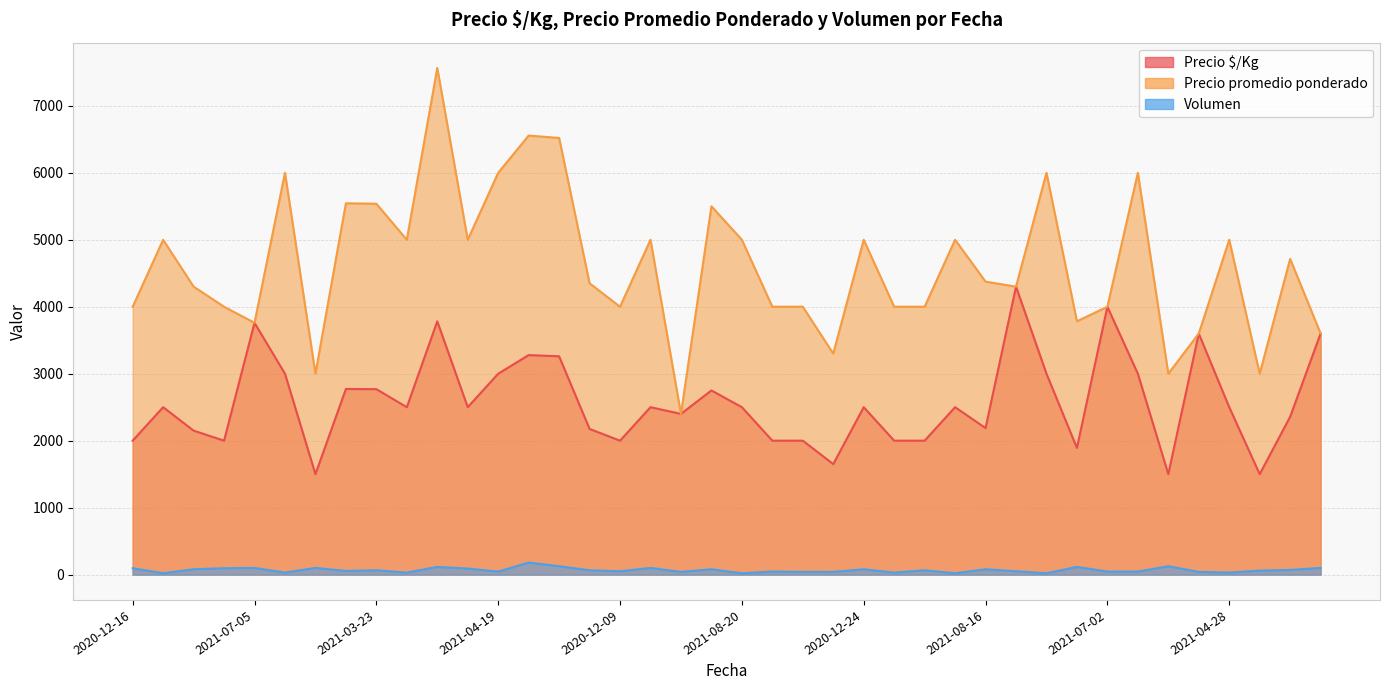

Where does the Precio $/Kg series first go above 2500?

2021-07-05